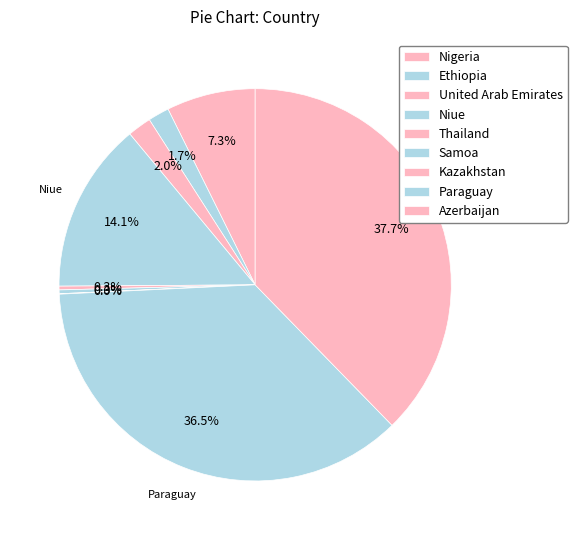

How many segments does this pie chart have?

9